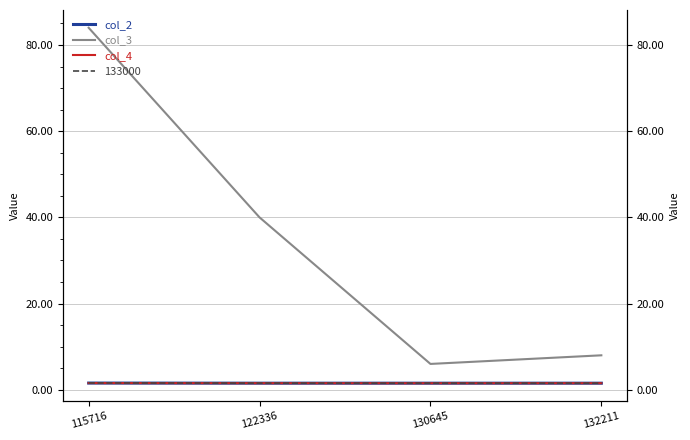

What is the total value across all series at 132211?

11.1